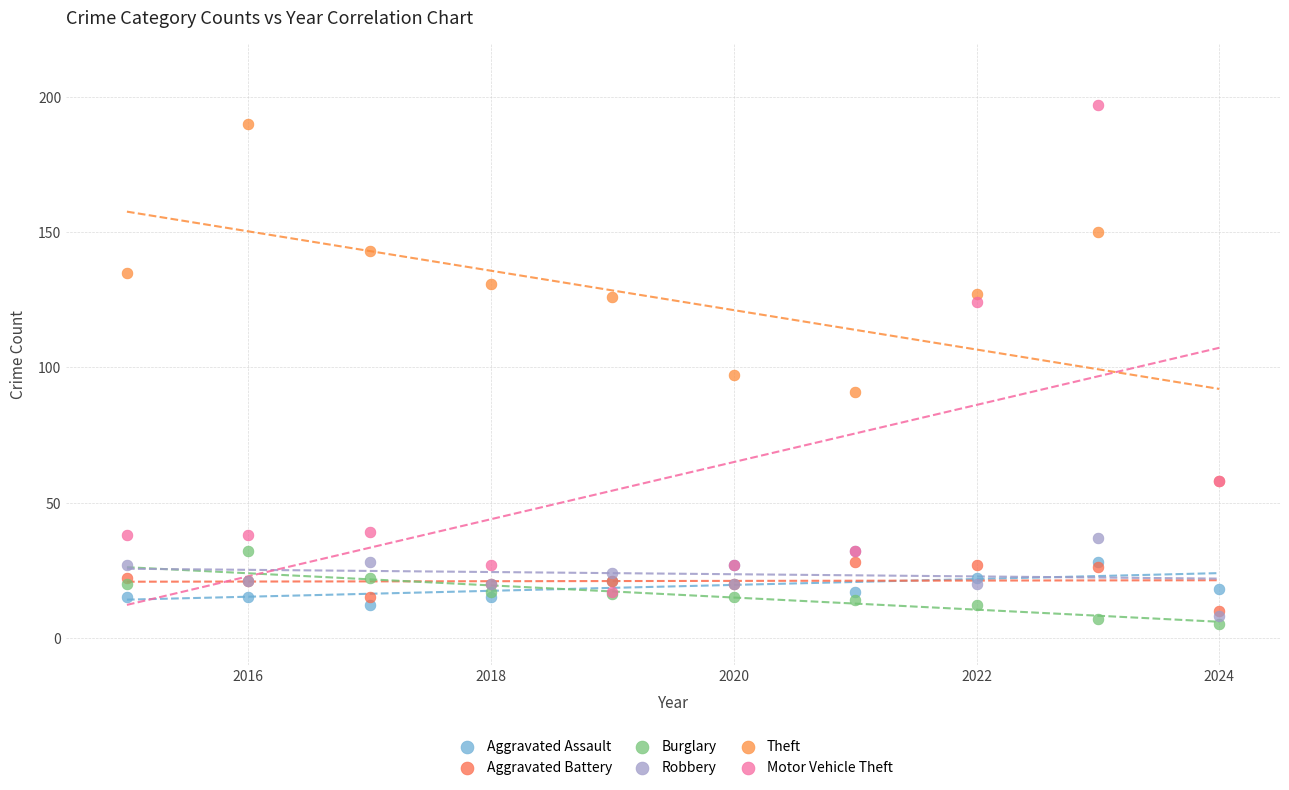

Across all series, what Y value is closest to 101?

97